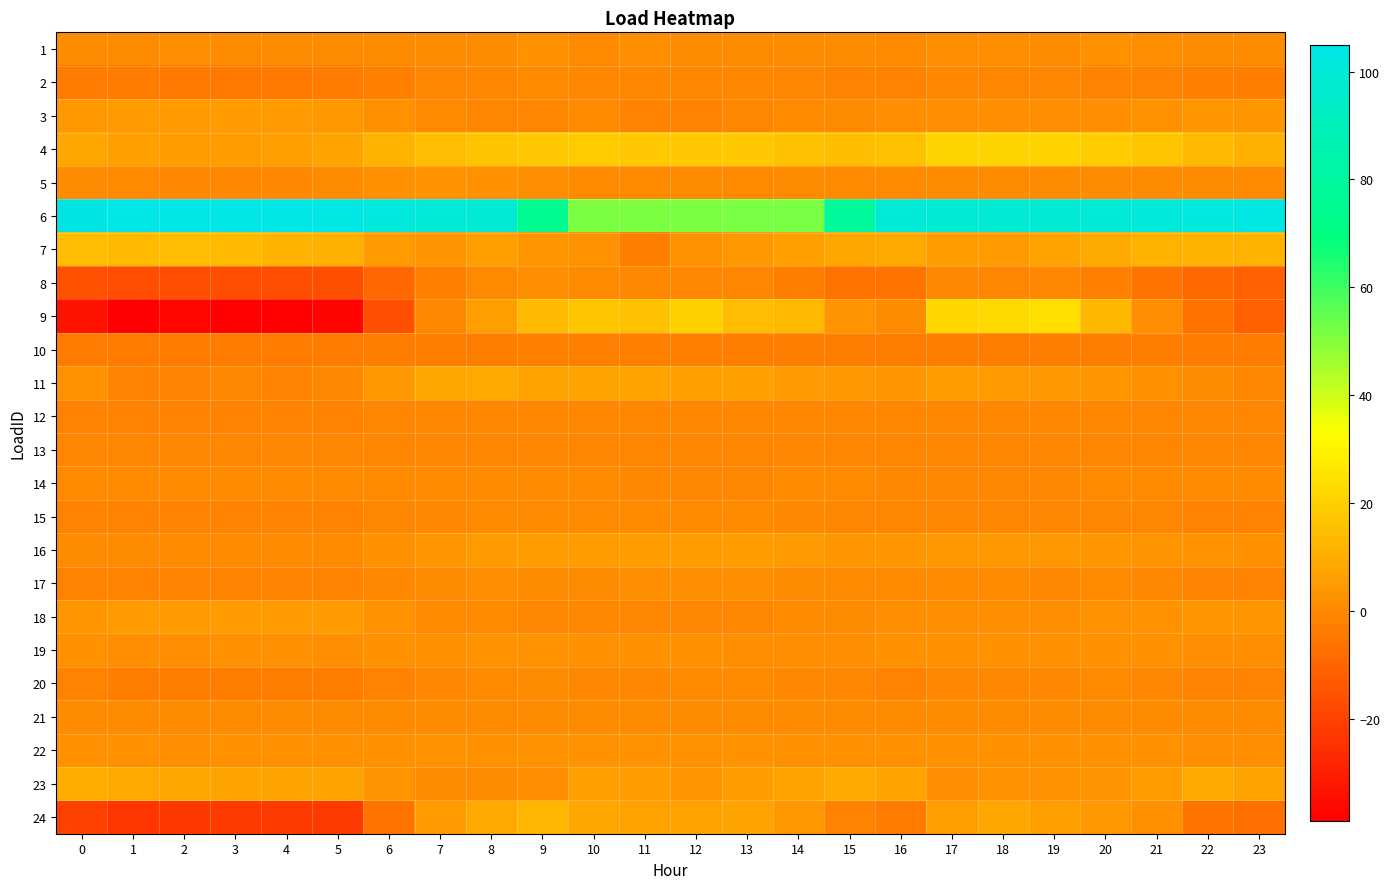

Reading left to right, what are all the values shown in this chart?

1: 0=0.5	1=0.6	2=1.4	3=0.6	4=0.5	5=0.6	6=0.7	7=0.7	8=0.4	9=1.8	10=0.2	11=1.0	12=0.4	13=0.5	14=0.7	15=0.9	16=0.3	17=1.2	18=1.1	19=0.4	20=1.8	21=0.9	22=0.9	23=0.4
2: 0=-3.6	1=-4.0	2=-4.3	3=-4.2	4=-4.4	5=-3.9	6=-2.9	7=-1.2	8=-0.4	9=-0.1	10=-0.5	11=-0.4	12=-0.5	13=-0.5	14=-1.3	15=-1.9	16=-1.6	17=-0.6	18=-0.8	19=-1.0	20=-1.6	21=-2.1	22=-2.8	23=-3.2
3: 0=3.8	1=4.7	2=4.7	3=4.7	4=4.7	5=3.8	6=1.7	7=0.2	8=-1.3	9=-1.3	10=-0.1	11=-1.4	12=-1.4	13=-1.1	14=-0.1	15=0.8	16=1.1	17=1.1	18=1.1	19=1.1	20=1.1	21=2.3	22=3.5	23=3.5
4: 0=8.1	1=6.2	2=5.3	3=5.2	4=5.9	5=7.4	6=11.4	7=13.9	8=16.1	9=17.7	10=17.9	11=17.6	12=17.6	13=17.5	14=15.8	15=15.0	16=15.4	17=21.0	18=21.0	19=20.4	20=18.9	21=16.8	22=13.7	23=10.5
5: 0=0.4	1=0.0	2=-0.5	3=-0.7	4=-0.6	5=0.6	6=1.9	7=2.2	8=1.8	9=1.0	10=0.3	11=0.3	12=0.5	13=0.3	14=0.4	15=0.3	16=0.3	17=0.4	18=0.4	19=0.5	20=0.5	21=0.6	22=0.5	23=-0.1
6: 0=104.1	1=104.5	2=104.9	3=104.9	4=104.4	5=103.6	6=101.2	7=99.3	8=98.6	9=74.8	10=51.4	11=51.1	12=51.4	13=51.6	14=51.9	15=78.3	16=99.9	17=98.2	18=98.3	19=98.5	20=99.5	21=100.3	22=101.5	23=102.9
7: 0=13.9	1=13.6	2=14.0	3=13.7	4=12.1	5=10.6	6=4.5	7=2.8	8=5.4	9=3.3	10=2.3	11=-3.1	12=2.3	13=3.8	14=6.0	15=7.8	16=8.3	17=4.9	18=4.8	19=6.6	20=9.2	21=11.1	22=11.2	23=11.7
8: 0=-15.6	1=-16.8	2=-16.9	3=-17.0	4=-16.8	5=-16.0	6=-9.2	7=-2.8	8=0.1	9=1.4	10=0.1	11=-0.6	12=-1.2	13=-0.9	14=-3.3	15=-6.0	16=-6.0	17=-0.7	18=-1.0	19=-1.3	20=-2.9	21=-5.9	22=-9.0	23=-10.9
9: 0=-33.8	1=-39.0	2=-36.9	3=-38.2	4=-38.3	5=-37.5	6=-16.7	7=-0.7	8=5.8	9=13.6	10=17.0	11=15.8	12=19.8	13=14.2	14=13.5	15=3.1	16=0.9	17=21.5	18=22.4	19=23.8	20=12.9	21=1.0	22=-6.9	23=-11.0
10: 0=-3.6	1=-3.6	2=-3.6	3=-3.6	4=-3.6	5=-3.6	6=-3.5	7=-3.2	8=-3.0	9=-2.9	10=-2.9	11=-2.9	12=-2.9	13=-3.1	14=-3.1	15=-3.1	16=-3.3	17=-3.3	18=-3.3	19=-3.3	20=-3.3	21=-3.4	22=-3.6	23=-3.6
11: 0=2.2	1=-1.4	2=-2.2	3=-1.0	4=-1.6	5=-0.3	6=4.3	7=7.7	8=8.7	9=7.2	10=7.3	11=7.4	12=6.4	13=6.2	14=4.4	15=4.2	16=3.7	17=5.2	18=4.8	19=4.1	20=3.6	21=2.0	22=0.6	23=-1.0
12: 0=-1.5	1=-1.5	2=-1.7	3=-1.5	4=-1.5	5=-1.4	6=-0.9	7=-0.5	8=-0.4	9=-0.5	10=-0.7	11=-0.5	12=-0.6	13=-0.6	14=-0.8	15=-0.8	16=-0.6	17=-0.5	18=-0.6	19=-0.7	20=-0.6	21=-0.8	22=-1.1	23=-1.2
13: 0=-1.1	1=-1.1	2=-1.1	3=-1.1	4=-1.0	5=-1.1	6=-1.0	7=-0.9	8=-0.9	9=-1.0	10=-1.0	11=-0.9	12=-0.9	13=-1.0	14=-1.0	15=-1.0	16=-1.0	17=-1.0	18=-1.0	19=-1.0	20=-1.0	21=-1.0	22=-1.0	23=-1.0
14: 0=-0.2	1=-0.2	2=-0.2	3=-0.2	4=-0.2	5=-0.2	6=-0.2	7=-0.2	8=-0.2	9=-0.2	10=-0.2	11=-0.8	12=-1.0	13=-1.0	14=-0.2	15=-0.2	16=-0.4	17=-1.0	18=-1.0	19=-1.0	20=-0.2	21=-0.2	22=-0.2	23=-0.2
15: 0=-1.7	1=-1.7	2=-1.7	3=-1.7	4=-1.7	5=-1.7	6=-1.3	7=-0.3	8=-0.1	9=-0.1	10=-0.1	11=-0.1	12=-0.1	13=-0.1	14=-0.3	15=-0.9	16=-0.9	17=-0.9	18=-0.9	19=-0.9	20=-0.9	21=-0.9	22=-1.7	23=-1.7
16: 0=0.8	1=0.6	2=0.3	3=0.4	4=-0.2	5=0.1	6=1.7	7=3.2	8=4.6	9=5.4	10=5.3	11=5.3	12=5.1	13=4.9	14=4.5	15=3.5	16=3.4	17=3.9	18=4.1	19=3.9	20=3.6	21=3.1	22=2.3	23=1.5
17: 0=-1.7	1=-2.0	2=-2.0	3=-2.0	4=-1.9	5=-1.7	6=-0.2	7=0.6	8=1.0	9=0.6	10=0.7	11=1.1	12=1.3	13=1.2	14=0.6	15=0.3	16=0.3	17=0.3	18=-0.1	19=-0.5	20=-0.1	21=-0.6	22=-1.5	23=-1.6
18: 0=3.6	1=4.5	2=4.5	3=4.5	4=4.5	5=4.5	6=2.2	7=0.2	8=-0.0	9=-1.2	10=-0.3	11=-0.9	12=-1.2	13=-1.2	14=-0.0	15=0.8	16=1.1	17=1.1	18=1.1	19=1.4	20=2.2	21=2.2	22=3.4	23=3.4
19: 0=1.7	1=1.1	2=1.5	3=1.6	4=1.6	5=1.5	6=2.0	7=1.8	8=2.5	9=2.1	10=1.6	11=1.5	12=1.8	13=1.3	14=1.4	15=1.4	16=1.8	17=1.7	18=1.6	19=1.9	20=2.0	21=1.5	22=1.2	23=1.5
20: 0=-2.3	1=-3.1	2=-3.2	3=-3.2	4=-3.2	5=-3.0	6=-1.5	7=-0.7	8=0.3	9=0.9	10=-0.4	11=-0.3	12=0.1	13=0.0	14=-0.2	15=-1.2	16=-1.5	17=-0.6	18=-0.5	19=-0.2	20=-0.1	21=-0.8	22=-1.4	23=-1.7
21: 0=0.8	1=0.8	2=0.8	3=0.8	4=0.8	5=0.8	6=0.8	7=0.8	8=0.8	9=0.8	10=0.8	11=0.8	12=0.8	13=0.8	14=0.8	15=0.8	16=0.8	17=0.8	18=0.8	19=0.8	20=0.8	21=0.8	22=0.8	23=0.8
22: 0=1.7	1=1.6	2=1.4	3=1.6	4=1.6	5=1.7	6=1.8	7=2.1	8=2.0	9=2.1	10=2.1	11=2.2	12=2.4	13=2.4	14=2.0	15=1.9	16=1.6	17=1.6	18=1.6	19=1.8	20=1.6	21=1.8	22=1.5	23=1.5
23: 0=10.1	1=8.4	2=7.9	3=7.3	4=7.4	5=7.7	6=3.1	7=0.6	8=0.4	9=1.0	10=6.1	11=5.2	12=3.2	13=5.2	14=7.3	15=8.5	16=7.6	17=1.2	18=2.4	19=2.4	20=2.8	21=5.4	22=8.5	23=7.4
24: 0=-19.9	1=-23.5	2=-22.8	3=-22.5	4=-22.4	5=-22.2	6=-6.2	7=4.6	8=8.5	9=12.6	10=8.1	11=6.8	12=7.1	13=7.4	14=3.9	15=-2.1	16=-3.9	17=5.5	18=7.9	19=5.9	20=4.3	21=1.9	22=-6.2	23=-8.0